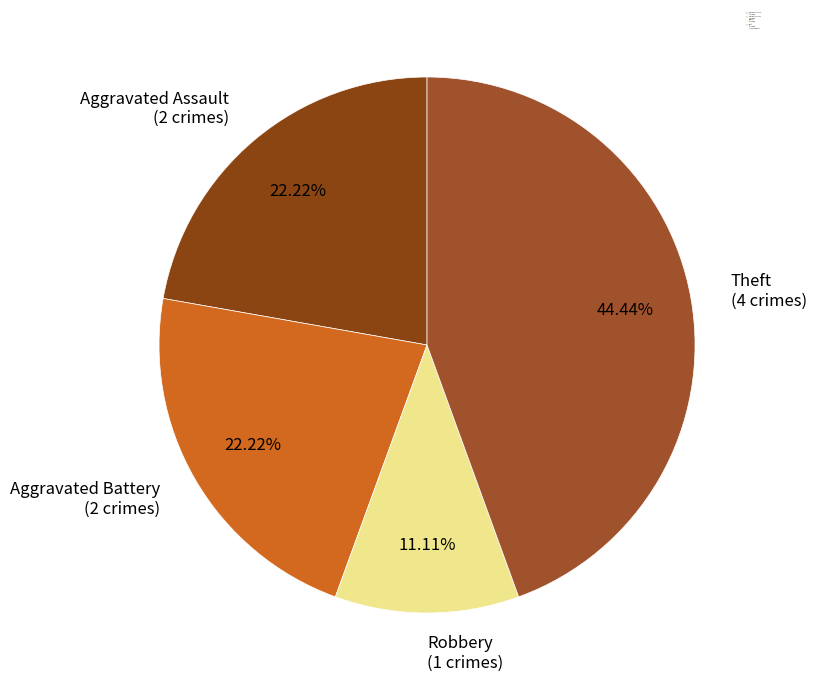

What is the smallest slice in the pie chart?

Robbery